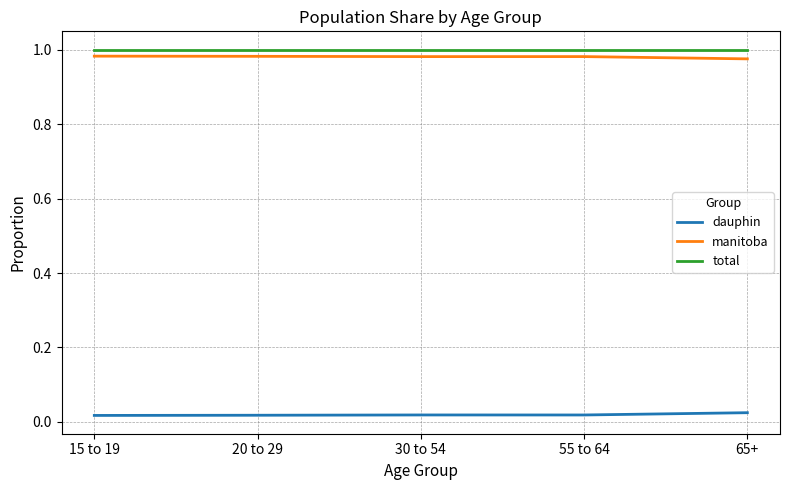

What is the sum of all manitoba values?

4.9